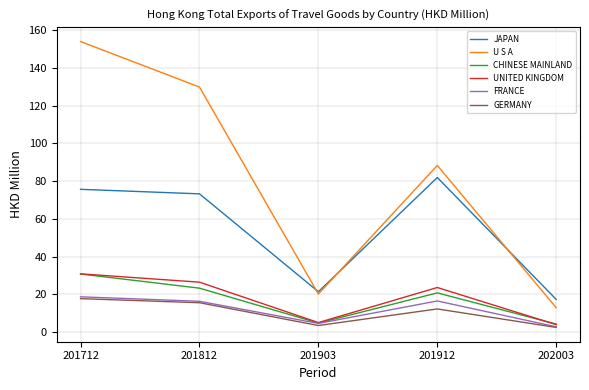

How many series are shown in this chart?

6